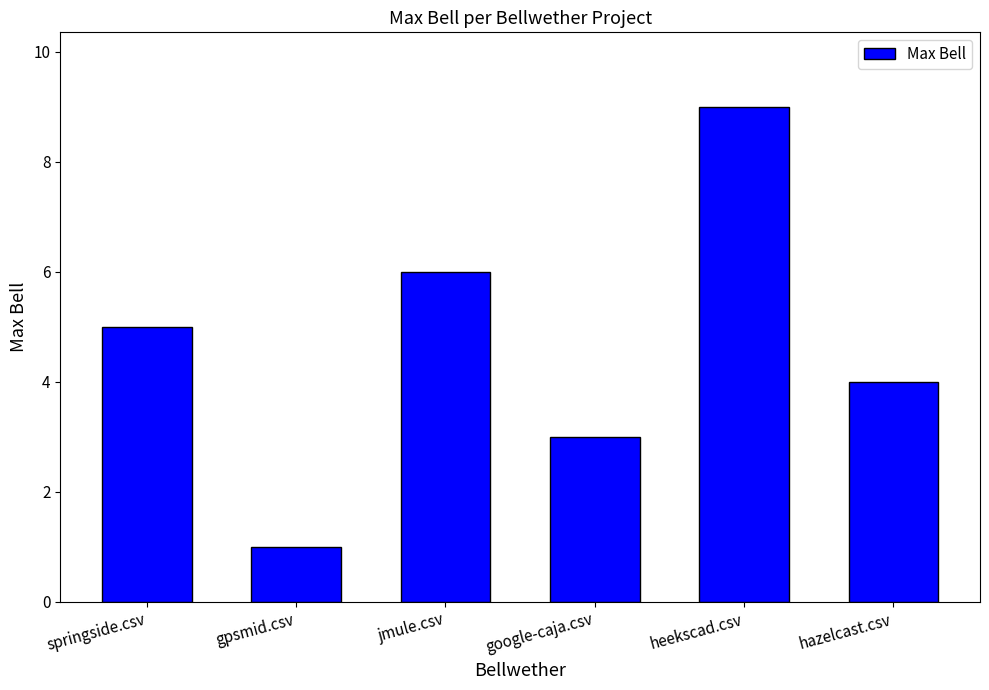

How many data points does each series have?

6